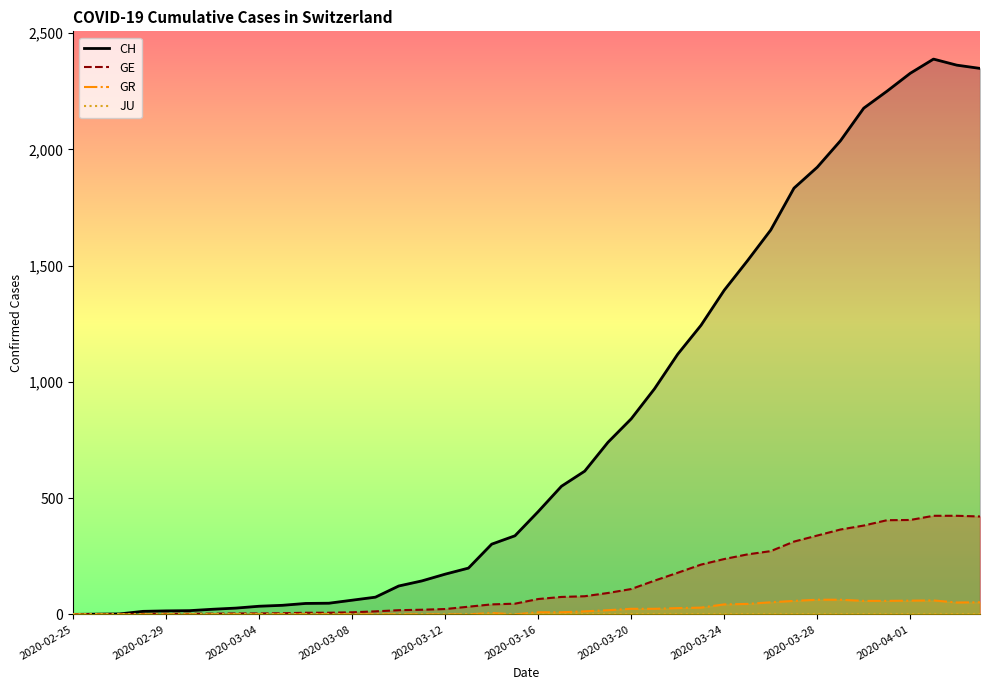

Which series has the largest range (max minus min)?

CH